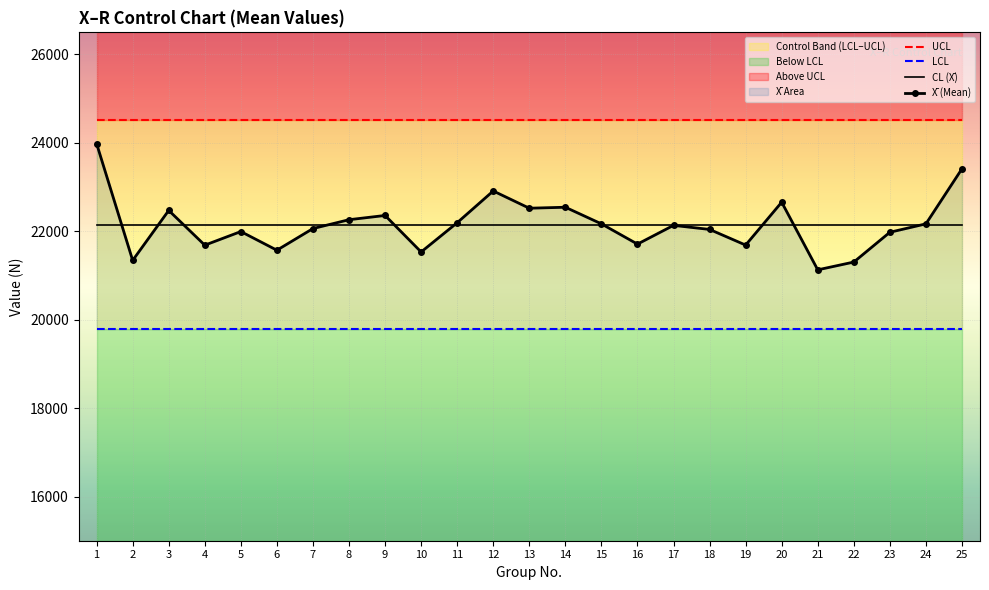

Where is CL (X̄) nearest to the value 22153?

1